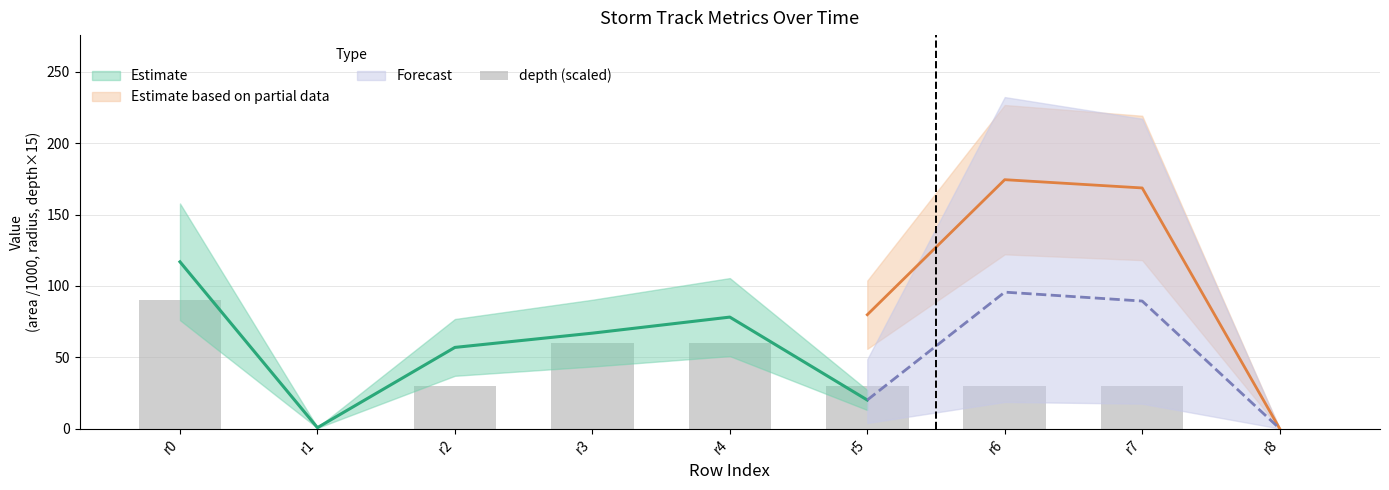

List the labels in order of value, largest first.

r0, r3, r4, r2, r5, r6, r7, r1, r8